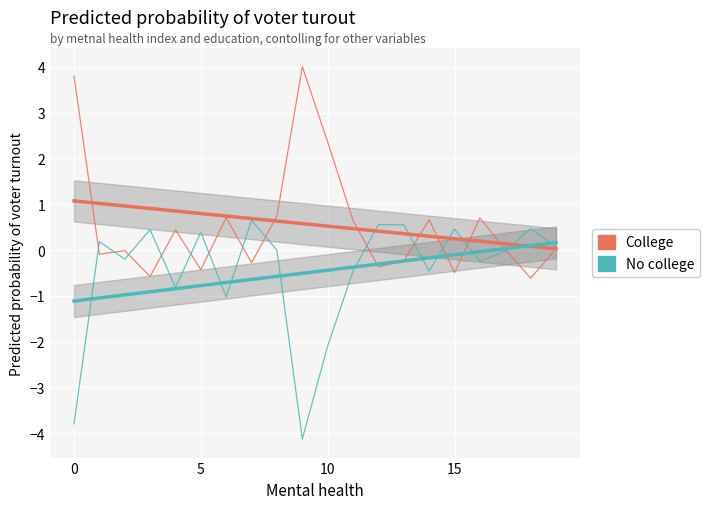

At how many categories does at least one series exceed 0?

19